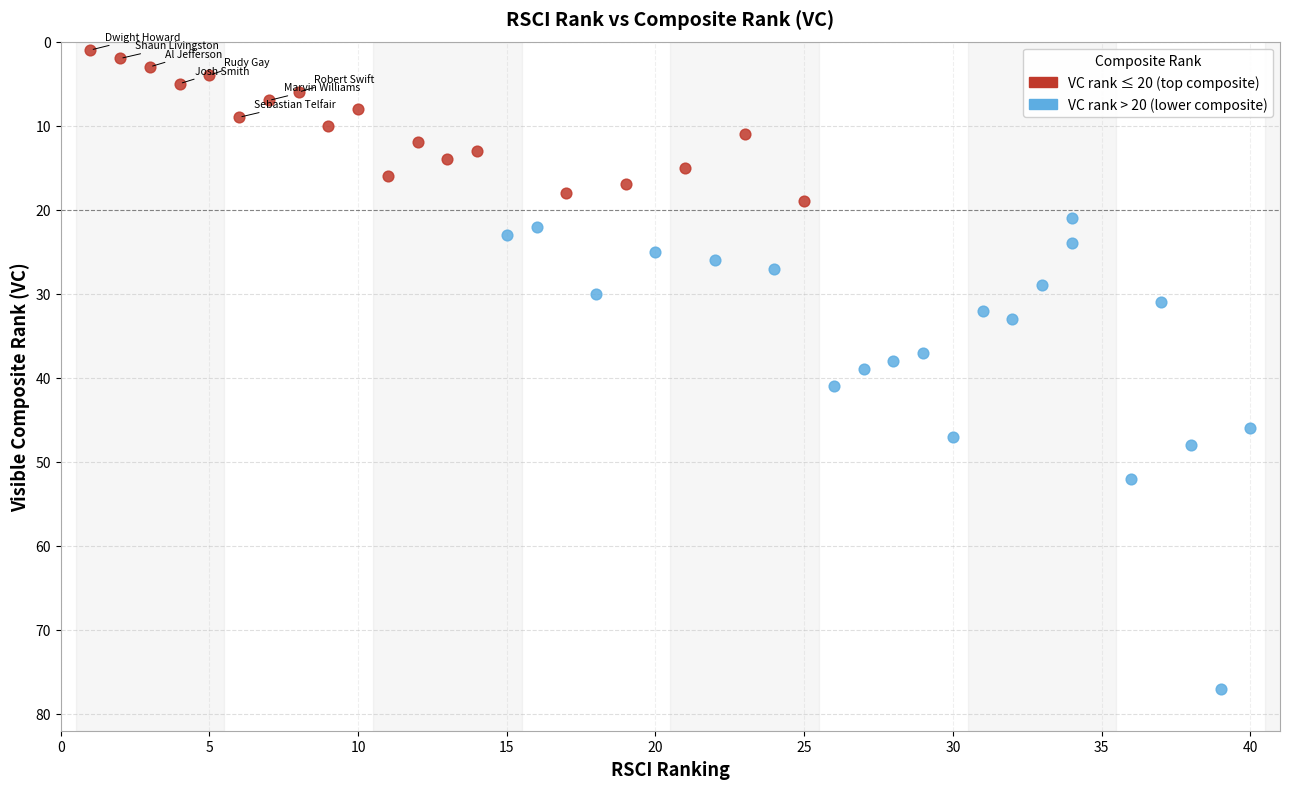

Which series reaches the minimum Y coordinate?

VC rank ≤ 20 (top composite)